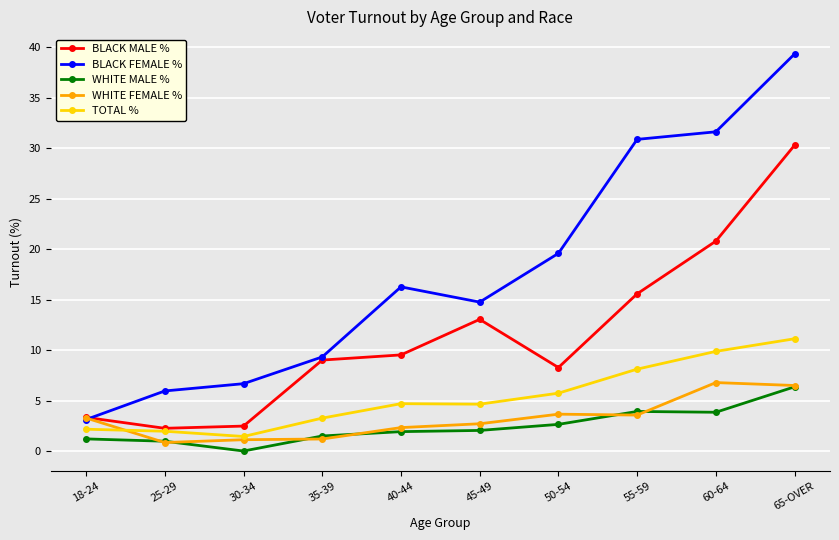

Where is the first local minimum for WHITE MALE %?

30-34